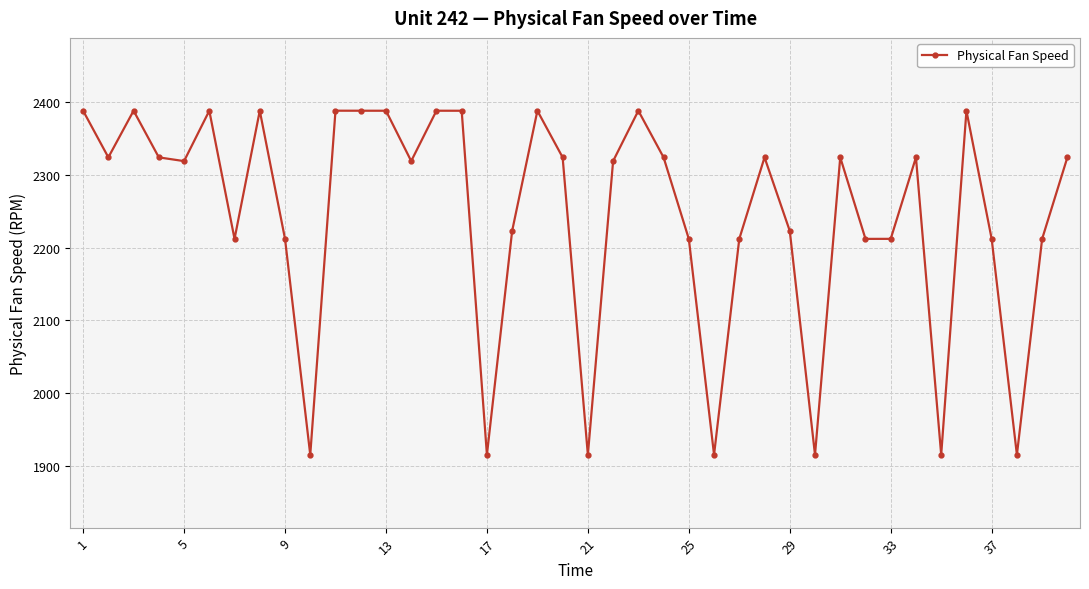

What is the difference between the maximum and second lowest values?

472.7